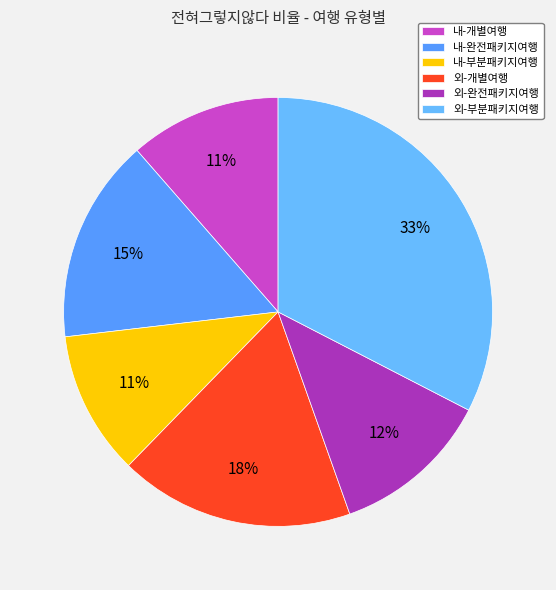

To the nearest percent, what percentage of the pie is 내-개별여행?

11%